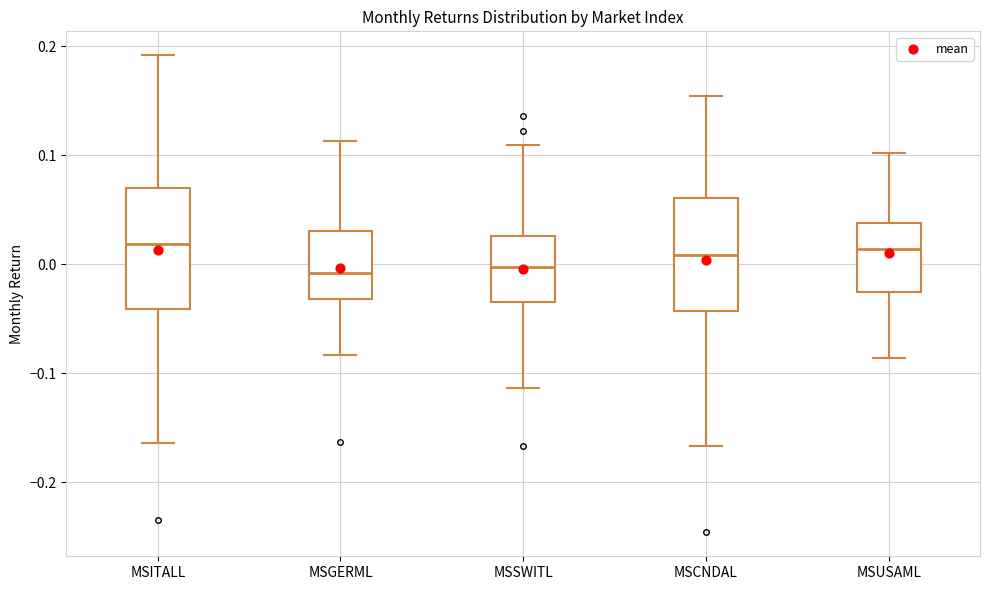

Reading left to right, transcribe this box plot: for each box, give where its median line is, the range the box spans, and where its two whiskers end, as read against the y-axis. The values are not printed on the chart, so give them approximately, as read against the axis.

MSITALL: median 0.02, box -0.04 to 0.07, whiskers -0.16 to 0.19
MSGERML: median -0.01, box -0.03 to 0.03, whiskers -0.08 to 0.11
MSSWITL: median 0.00, box -0.03 to 0.03, whiskers -0.11 to 0.11
MSCNDAL: median 0.01, box -0.04 to 0.06, whiskers -0.17 to 0.15
MSUSAML: median 0.01, box -0.03 to 0.04, whiskers -0.09 to 0.10